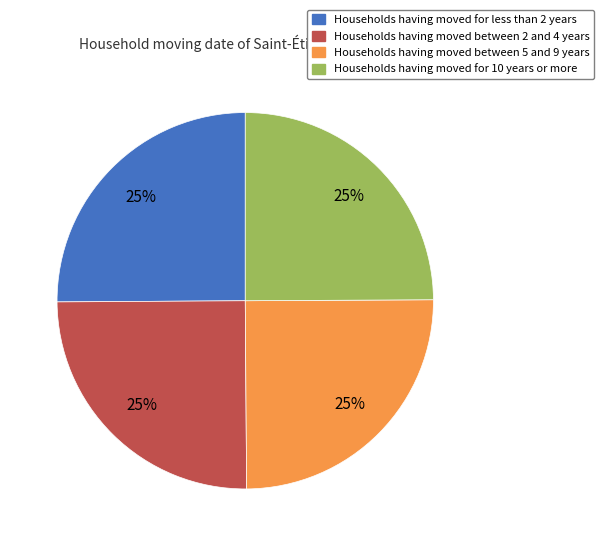

To the nearest percent, what is the average slice percentage?

25%